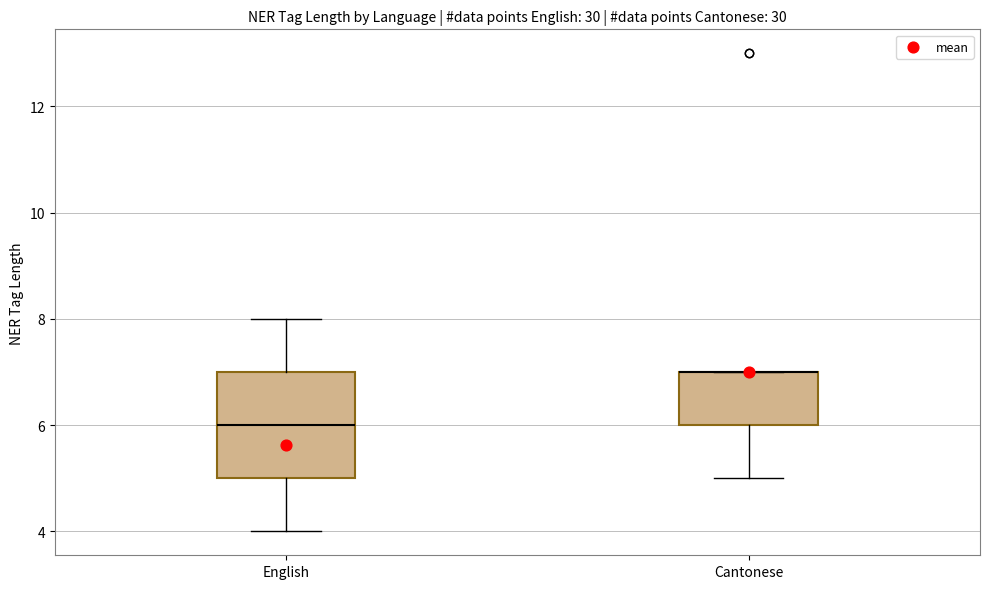

Reading left to right, read every box against the y-axis: the position of its median line, the range the box covers, and the ends of its whiskers. The values are not printed on the chart, so give them approximately, as read against the axis.

English: median 6, box 5 to 7, whiskers 4 to 8
Cantonese: median 7 (drawn on the box's upper edge), box 6 to 7, whiskers 5 to 7